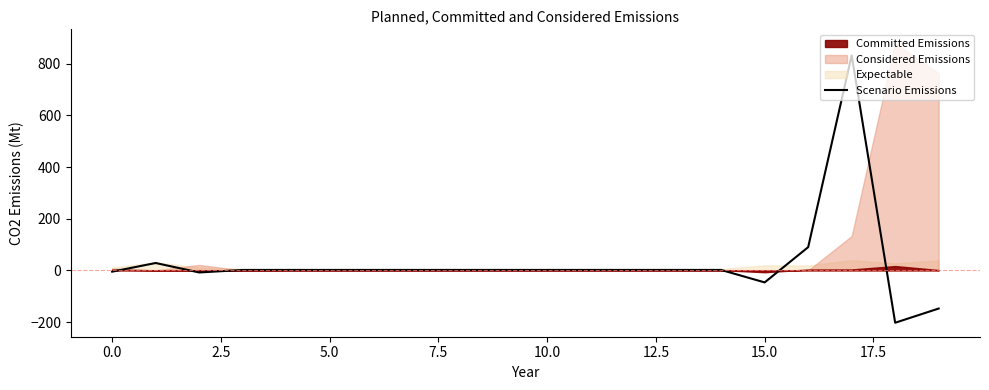

What is the label of the 12th point from the left?

11